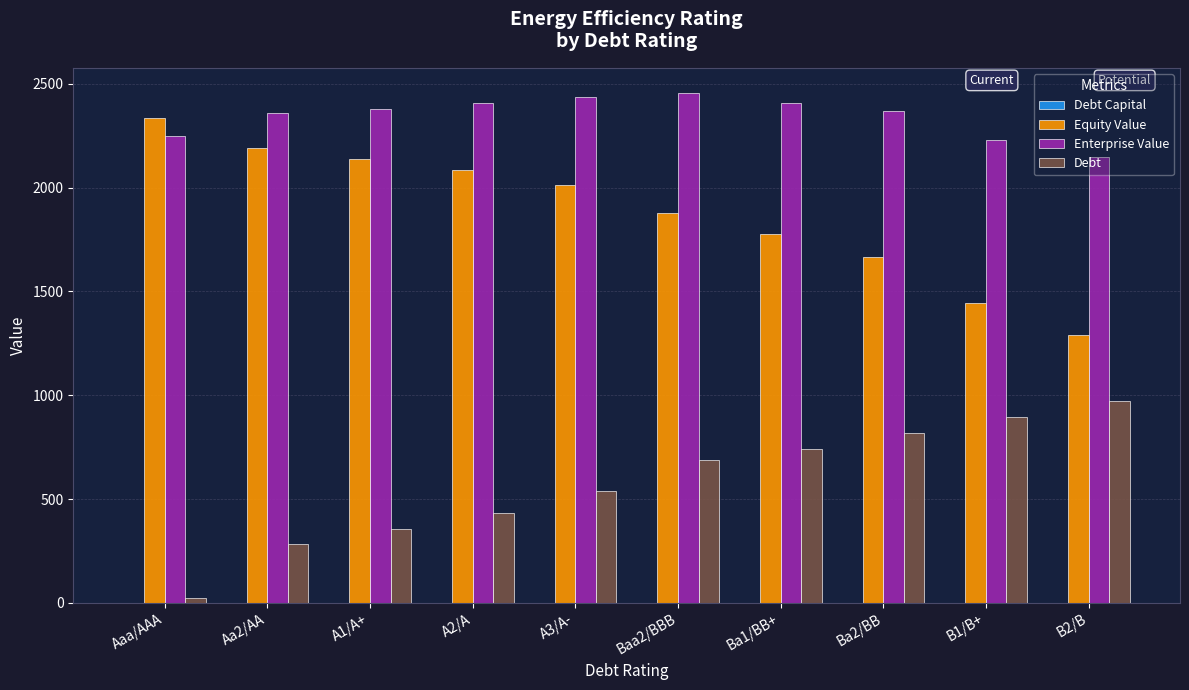

What is the sum of all Enterprise Value values?

23431.7